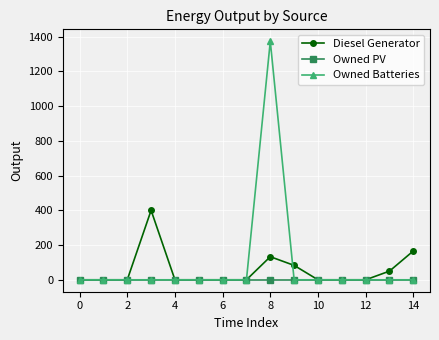

Rank the series by their average value, from highest to lowest.

Owned Batteries, Diesel Generator, Owned PV